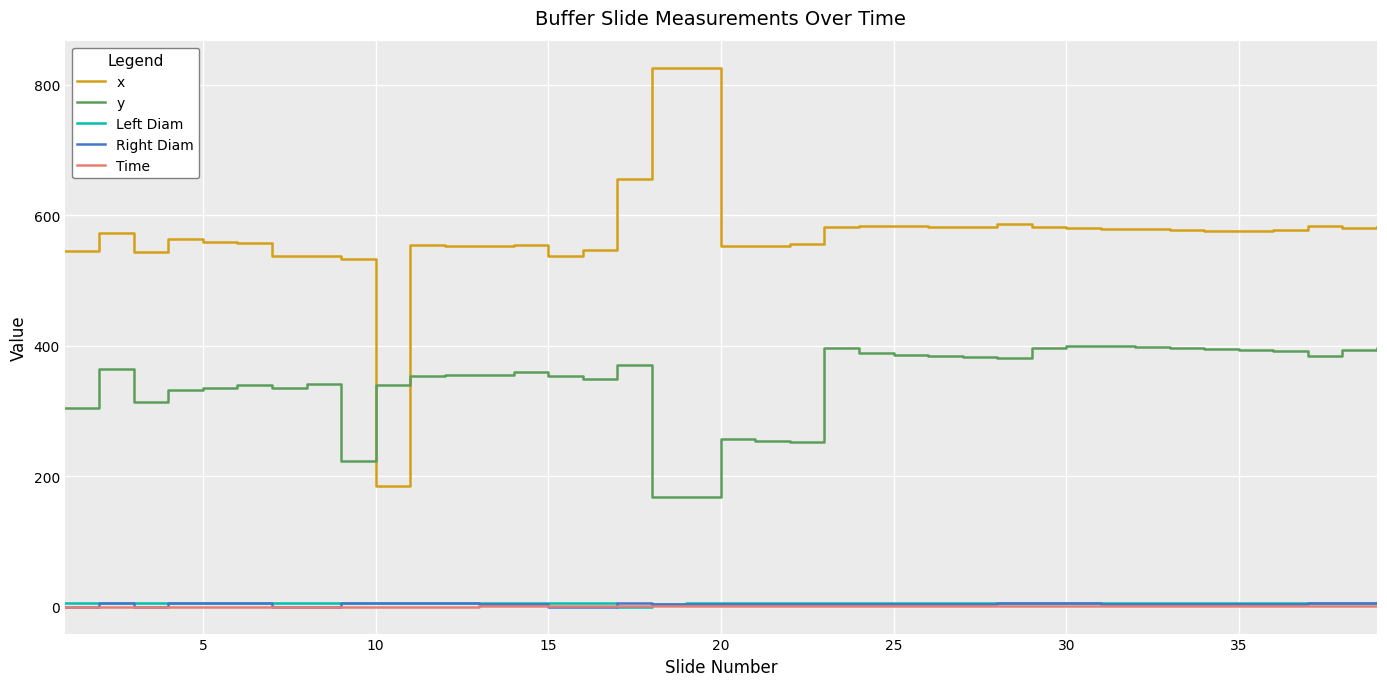

True or false: Time and y intersect in this chart.

False